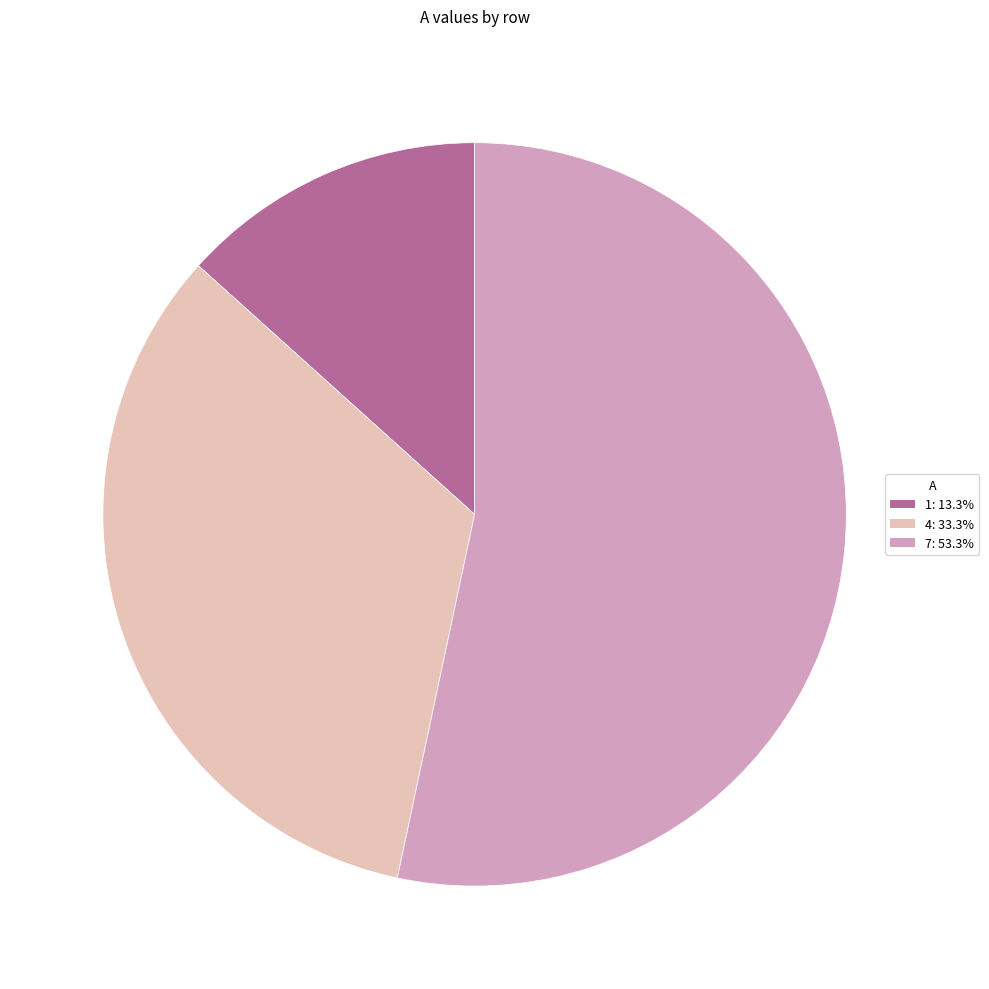

Which slice is the smallest?

1